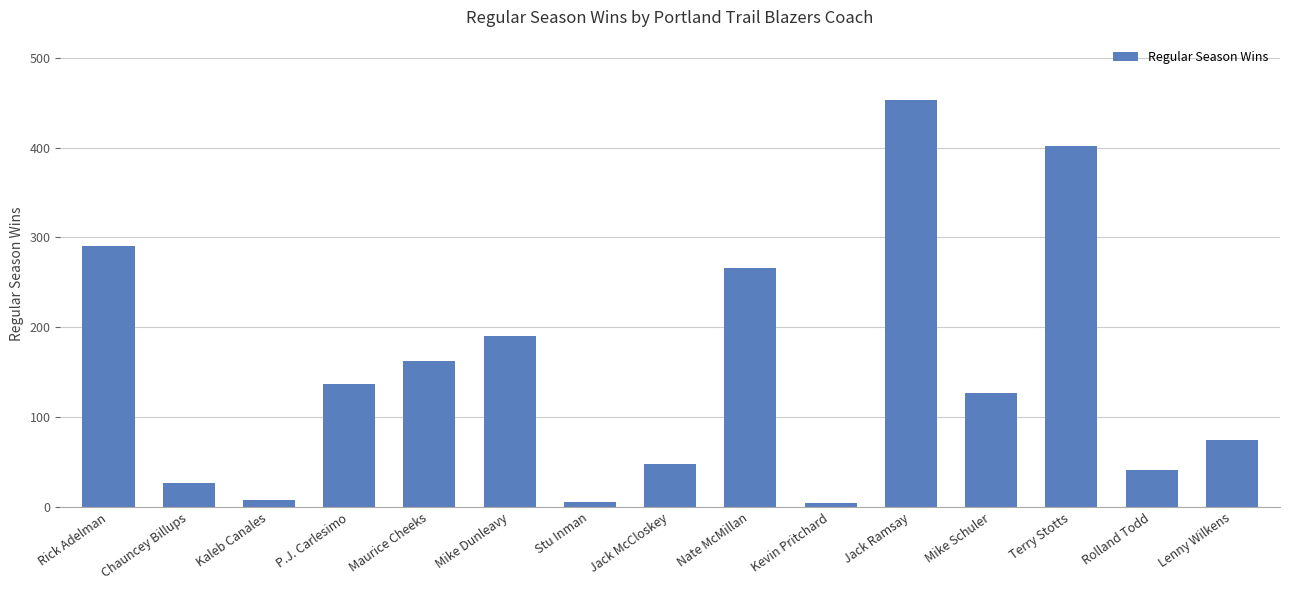

At which label is the value closest to 229?

Nate McMillan